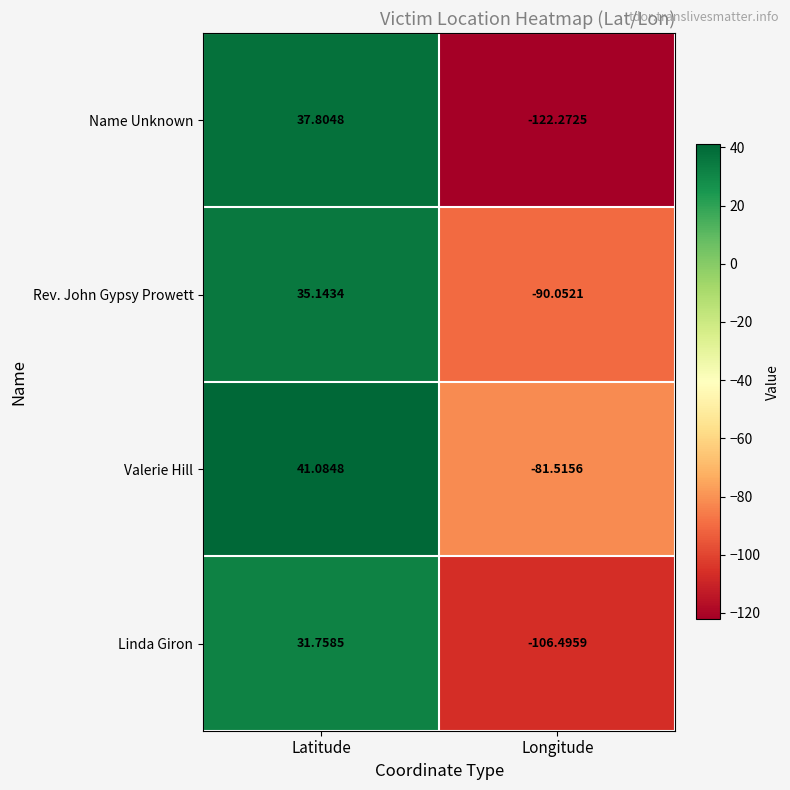

Which series has the largest range (max minus min)?

Name Unknown